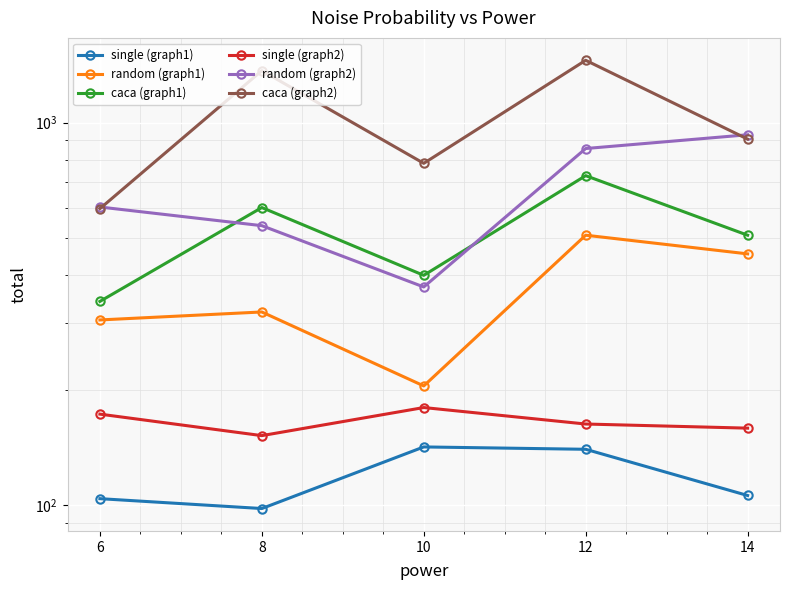

How many categories are shown in the chart?

5